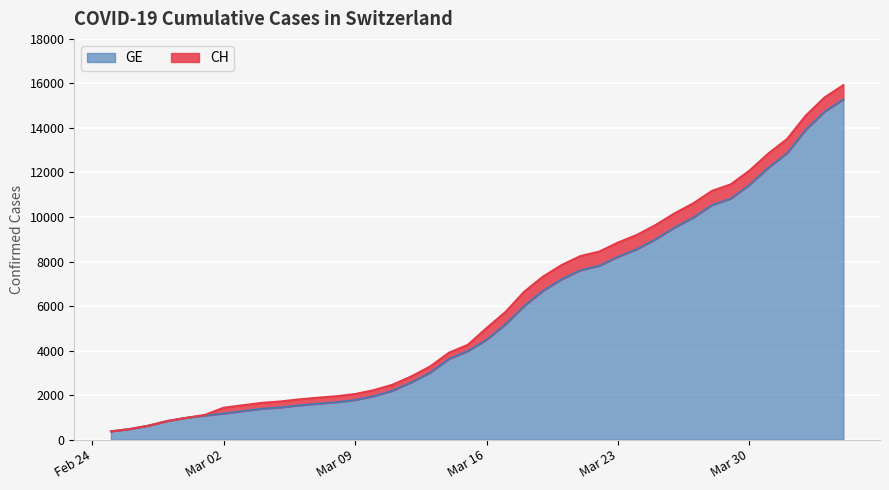

What is the highest value of the GE series?

15284